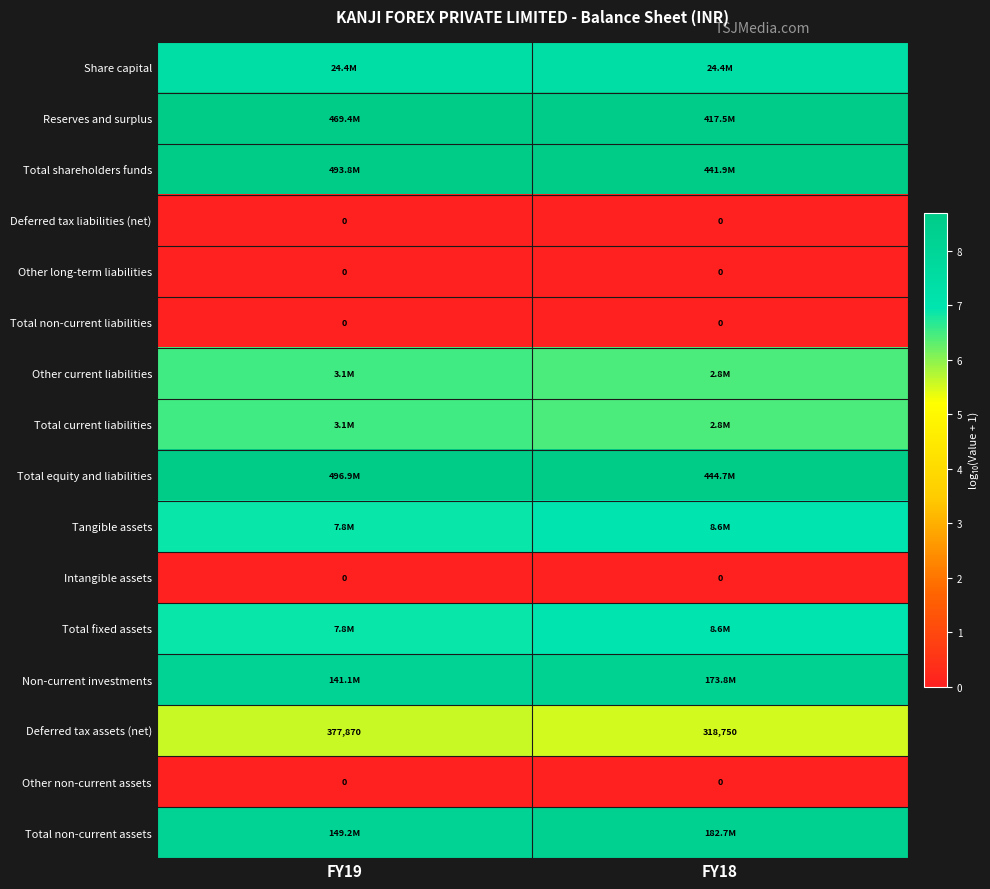

What is the greatest value displayed?

8.7